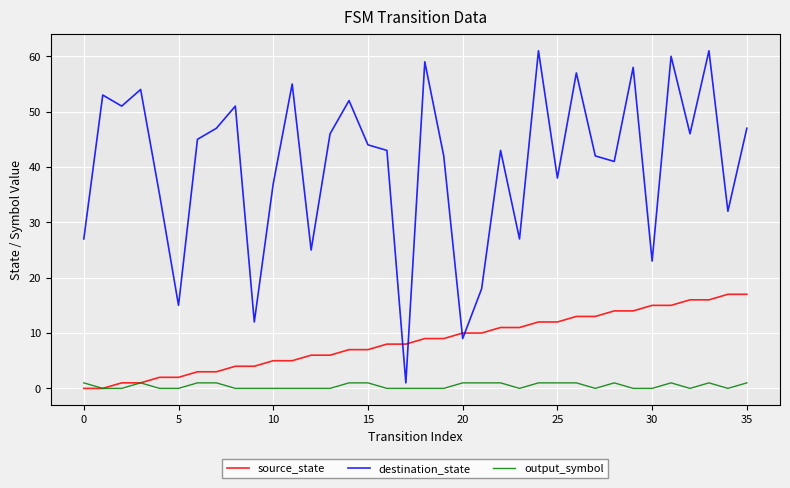

What is the greatest value displayed?

61